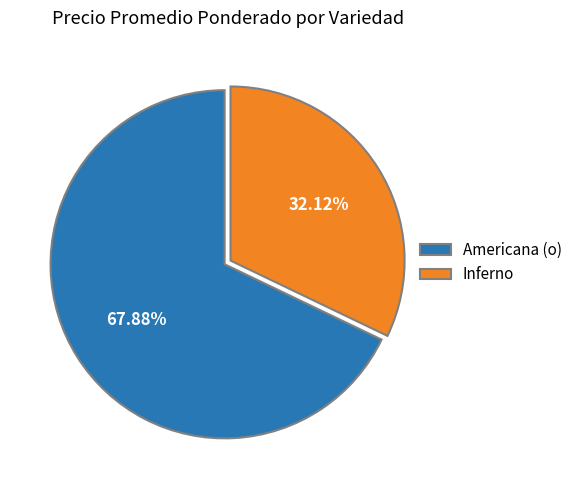

Which has a higher value, Americana (o) or Inferno?

Americana (o)